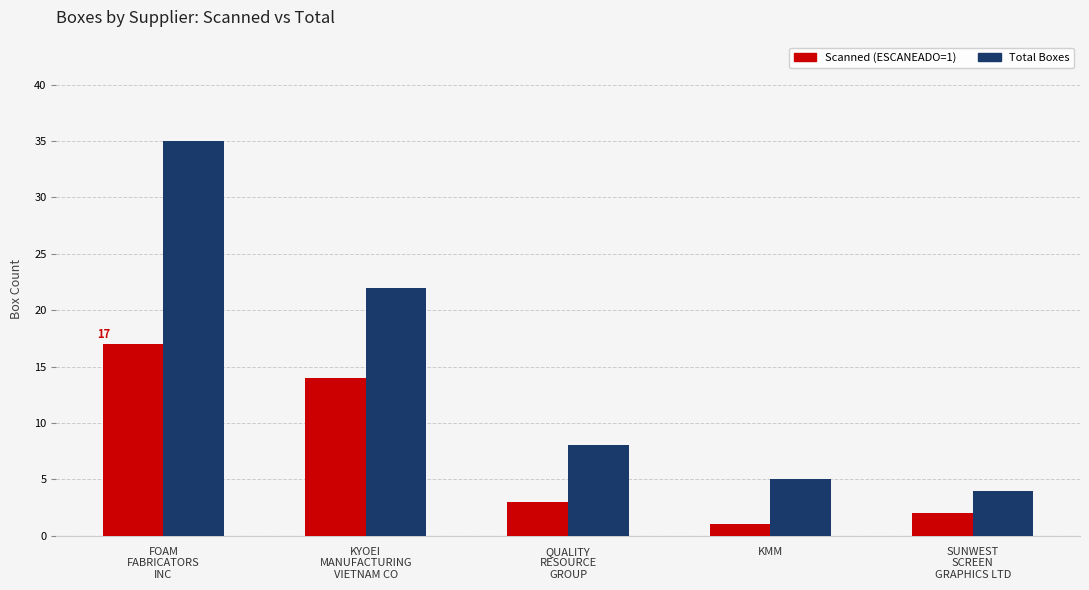

Are the bars grouped side by side (vs. stacked)?

Yes